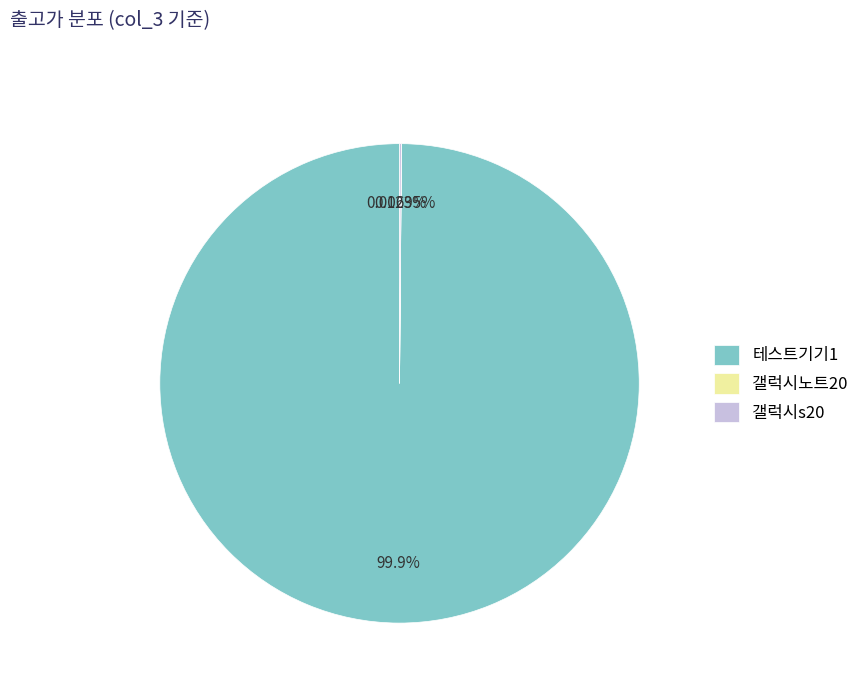

Which slice represents more than half of the pie?

테스트기기1